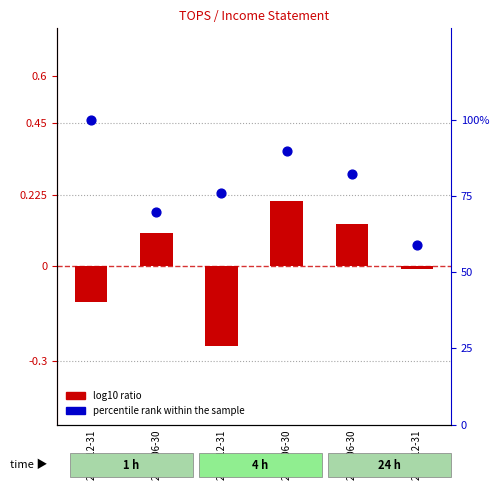

Which series reaches the minimum Y coordinate?

log10 ratio